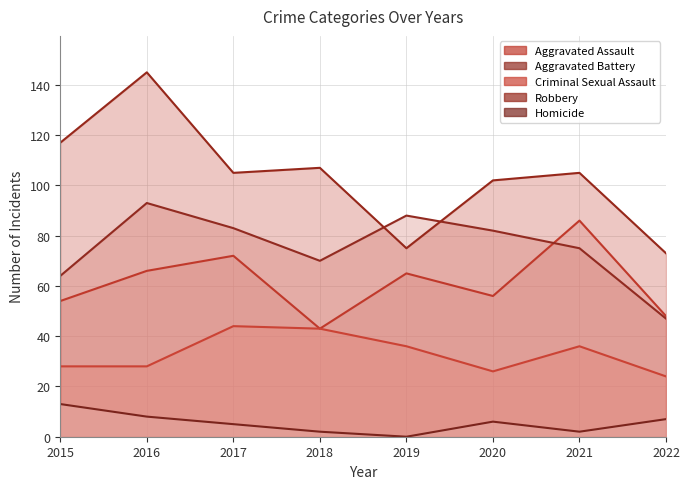

In Aggravated Assault, how many points are lower than both neighbors (excluding endpoints)?

2